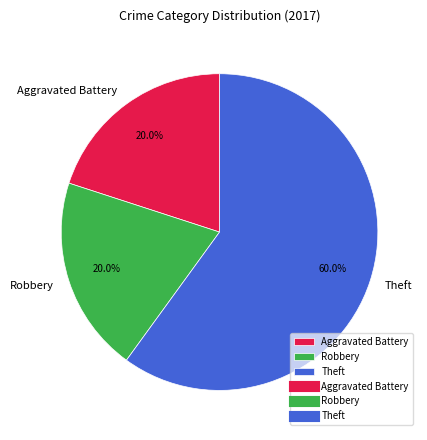

To the nearest percent, what is the difference between the Theft and Robbery slice percentages?

40%